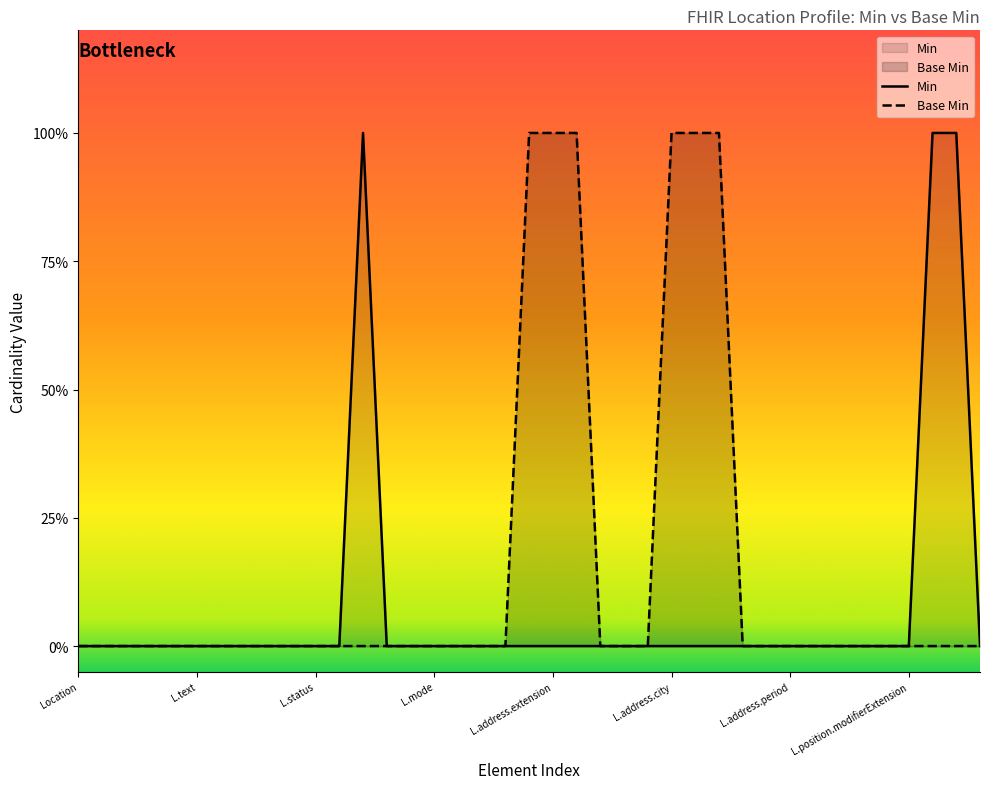

What is the difference between the maximum and minimum values in the Base Min series?

1